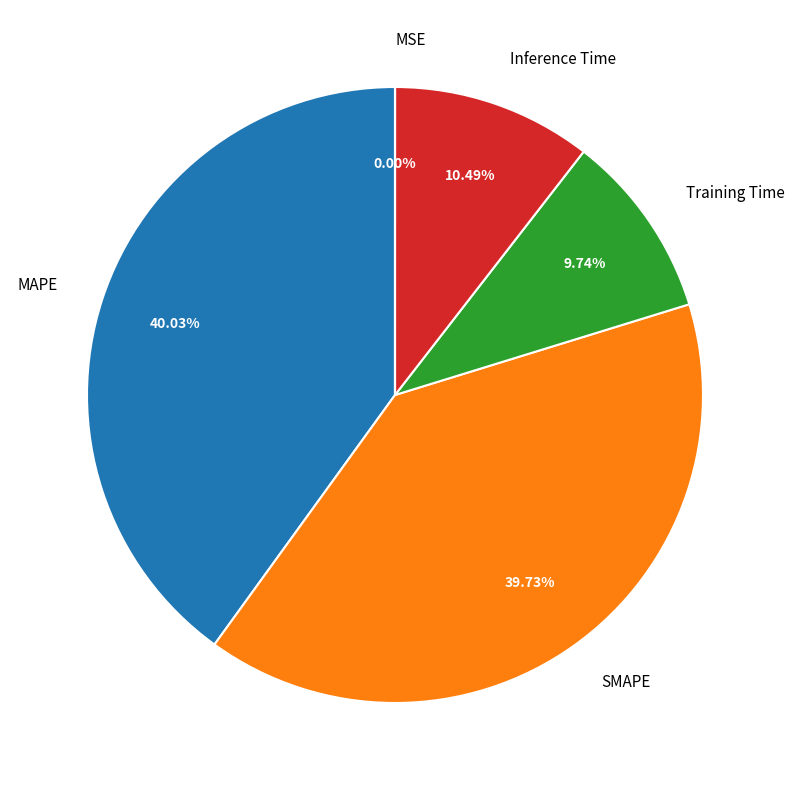

The Training Time slice represents 10% of the pie. True or false?

True